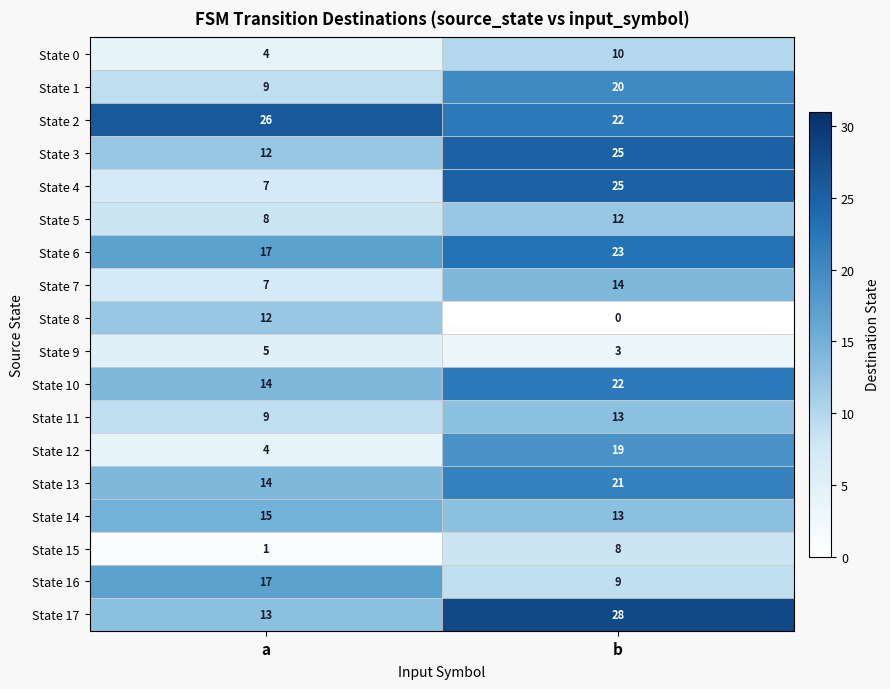

At which category is the sum across all series the highest?

b